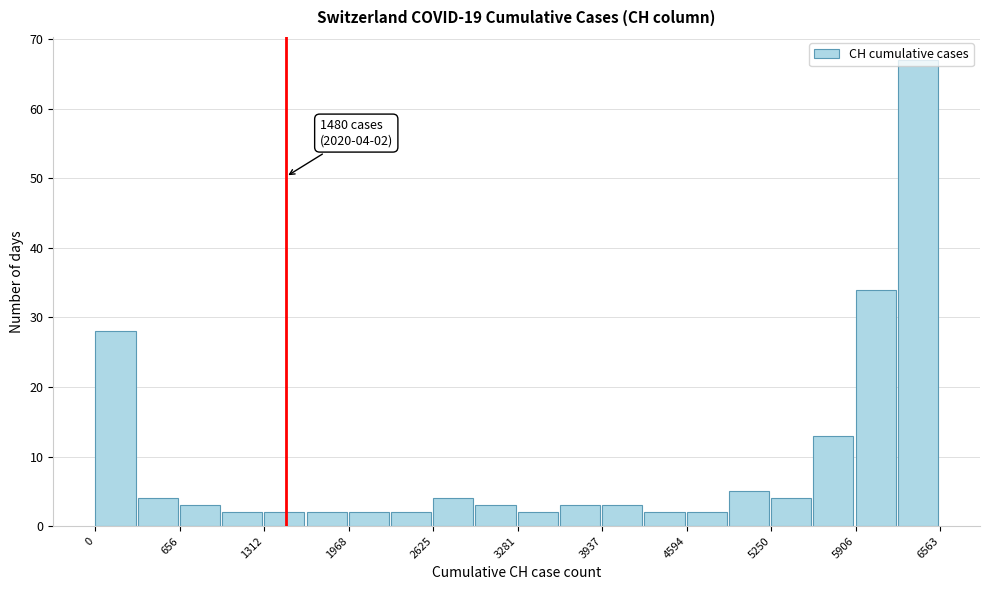

Read against the x-axis, roughly where is the centre of the tallest bar?

6400